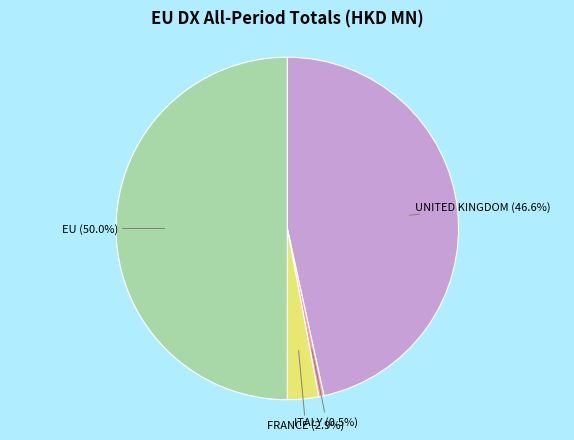

The ITALY slice represents 14% of the pie. True or false?

False